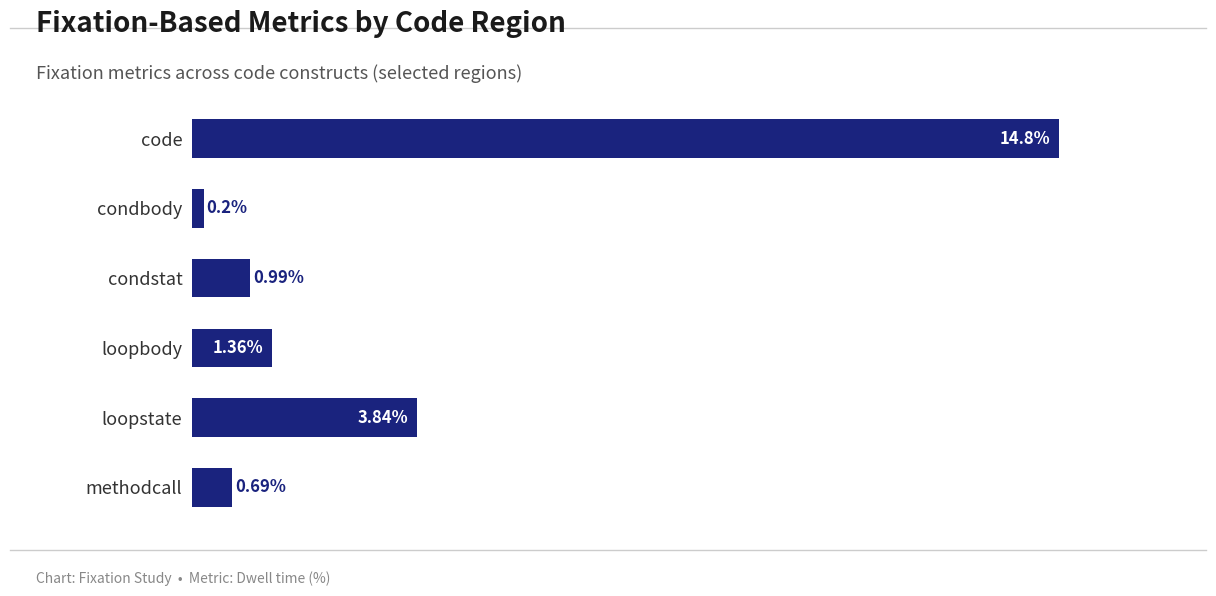

What is the label of the 3rd bar from the top?

condstat